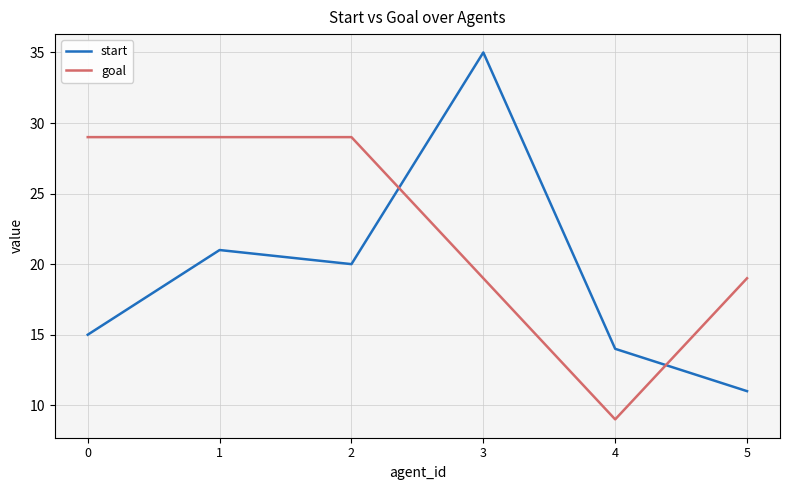

Which series has the largest total across all categories?

goal